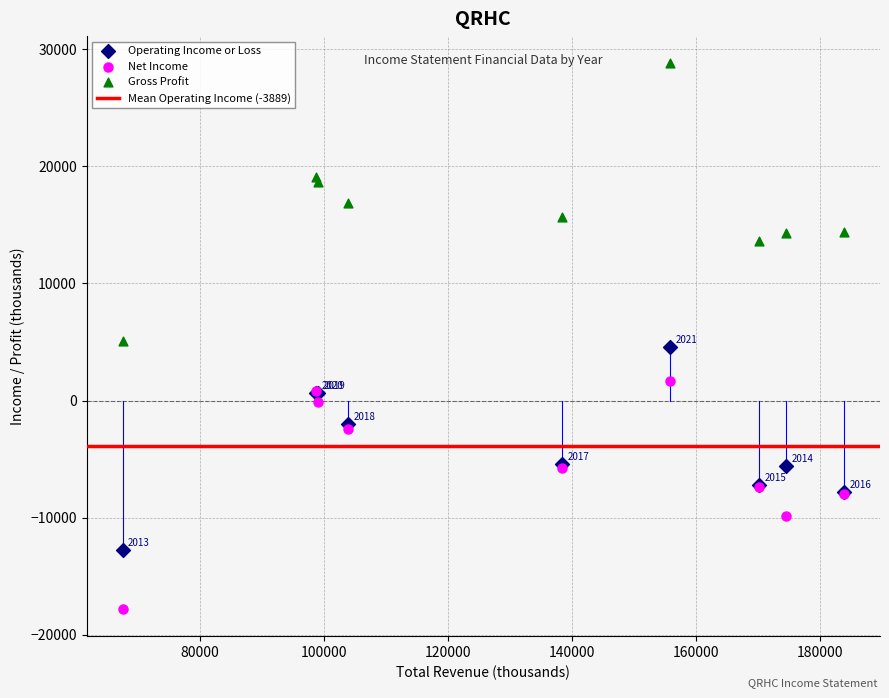

Which series contains the lowest Y value?

Net Income